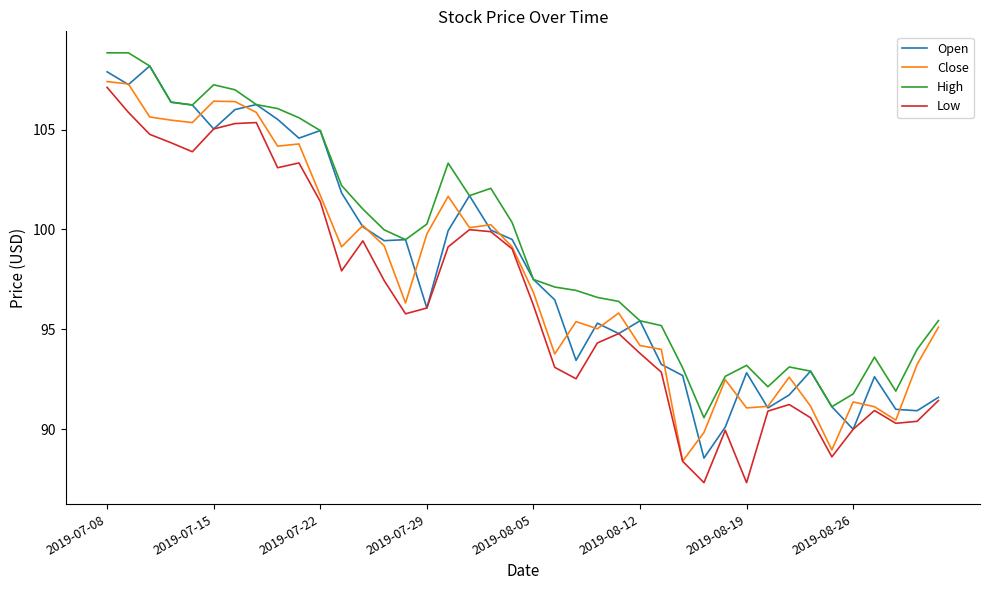

What is the greatest value displayed?

108.8